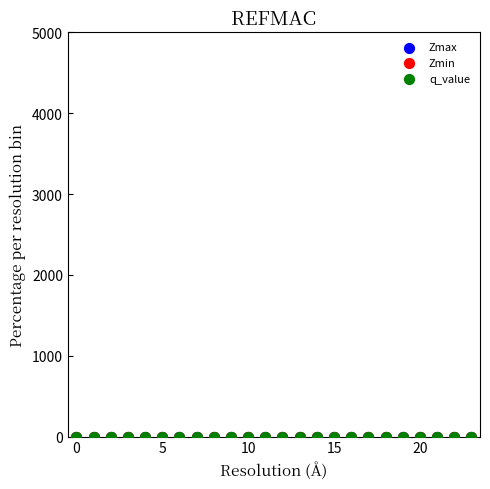

What are all the series names shown in the legend?

Zmax, Zmin, q_value